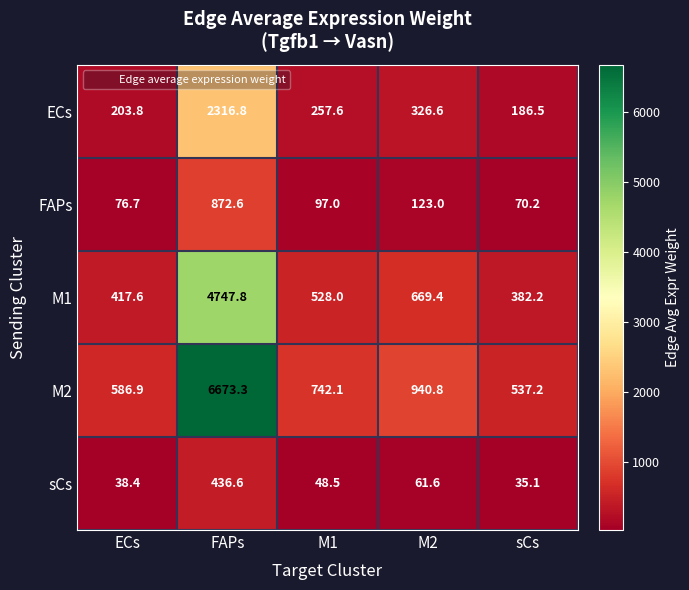

Between M1 and sCs, which series saw the biggest shift?

M2